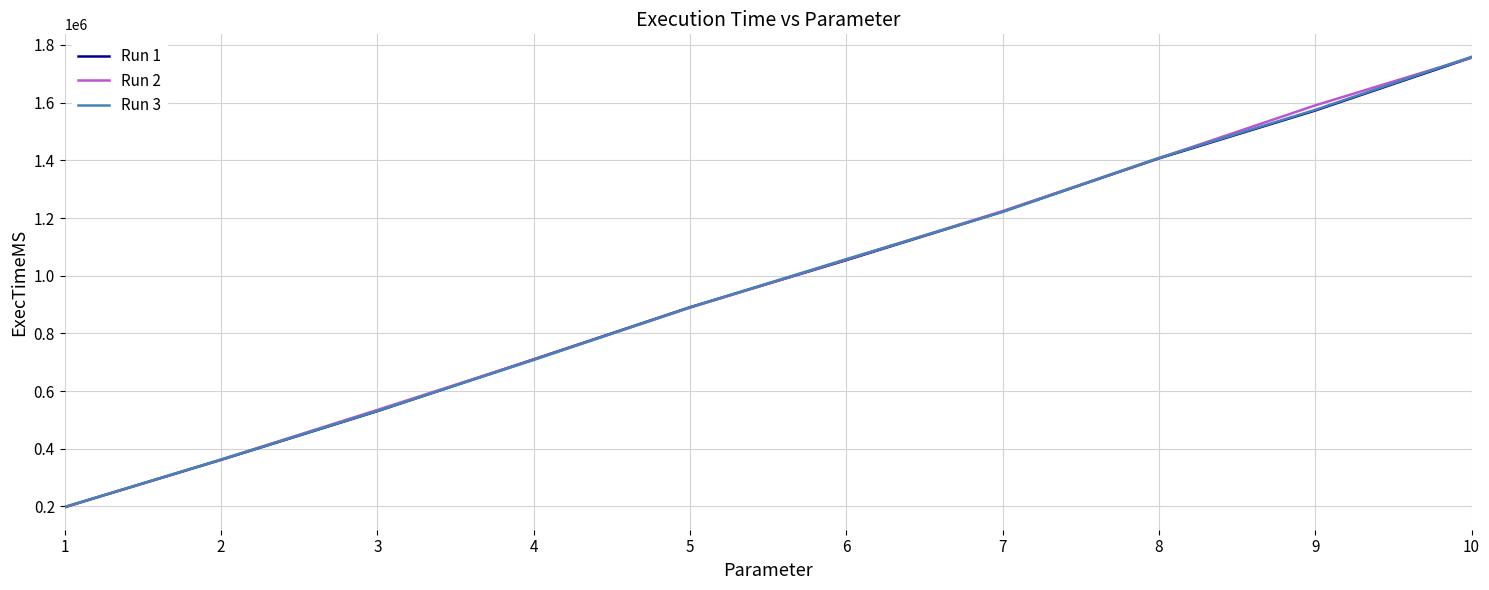

What is the difference between the maximum and minimum values in the Run 2 series?

1558854